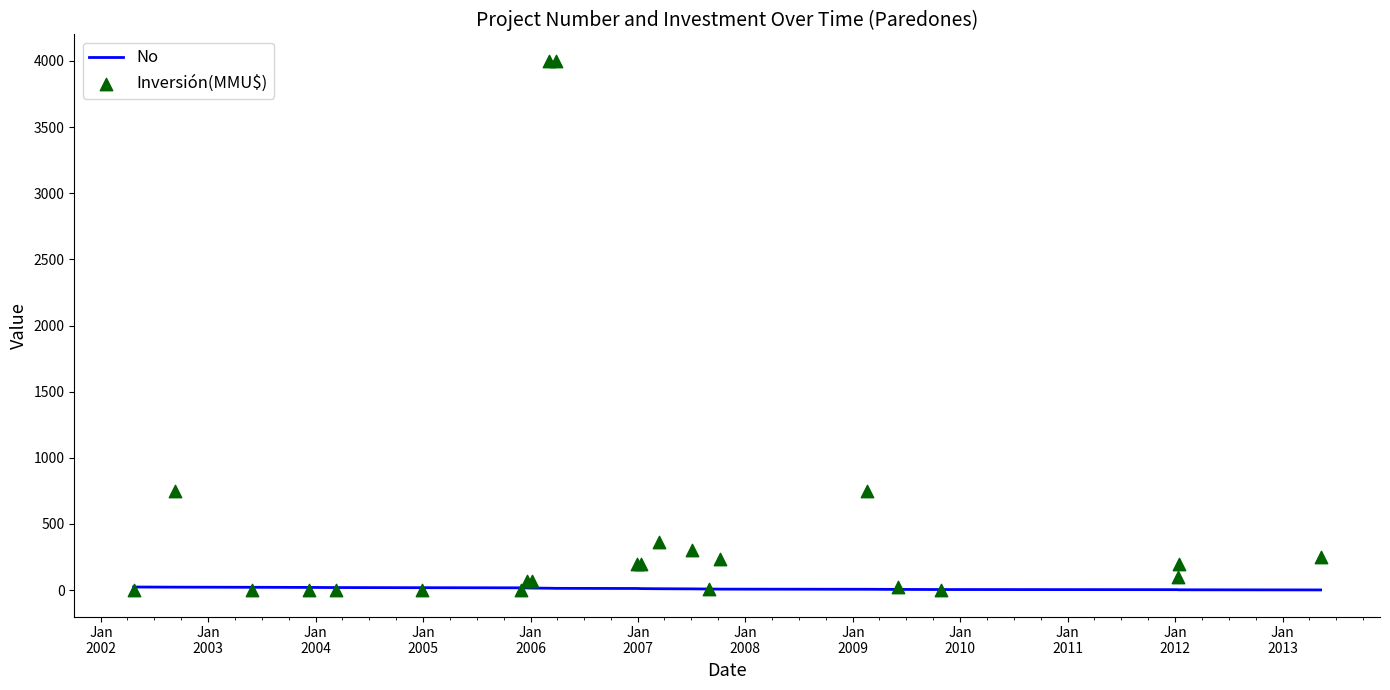

Which series has the largest total across all categories?

Inversión(MMU$)